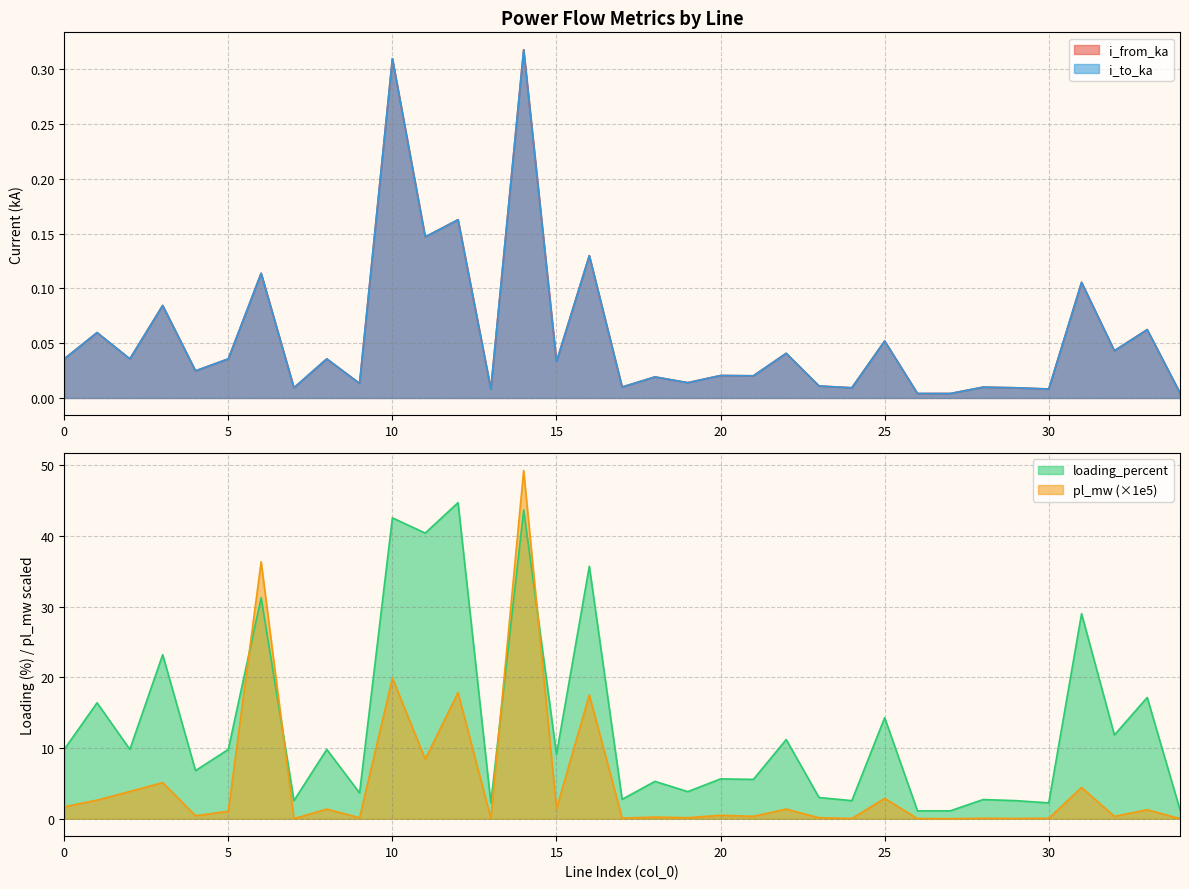

Where is the first local maximum for pl_mw?

3